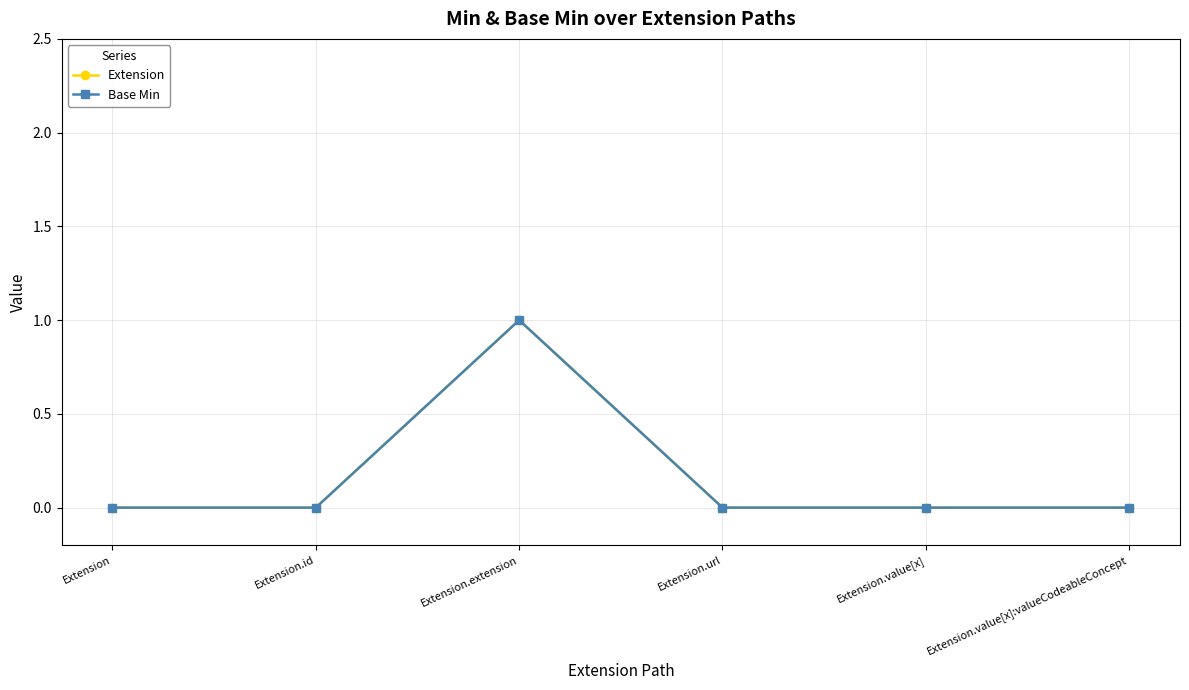

Reading left to right, what are all the values shown in this chart?

Extension: Extension=0	Extension.id=0	Extension.extension=1	Extension.url=0	Extension.value[x]=0	Extension.value[x]:valueCodeableConcept=0
Base Min: Extension=0	Extension.id=0	Extension.extension=1	Extension.url=0	Extension.value[x]=0	Extension.value[x]:valueCodeableConcept=0